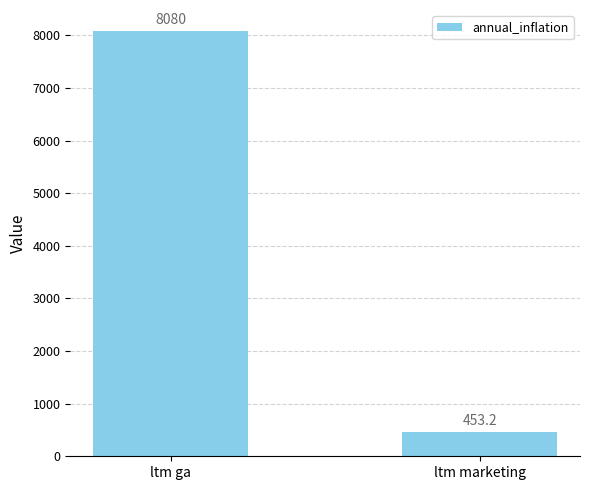

Is it true that the value at ltm ga is 4045.4?

False